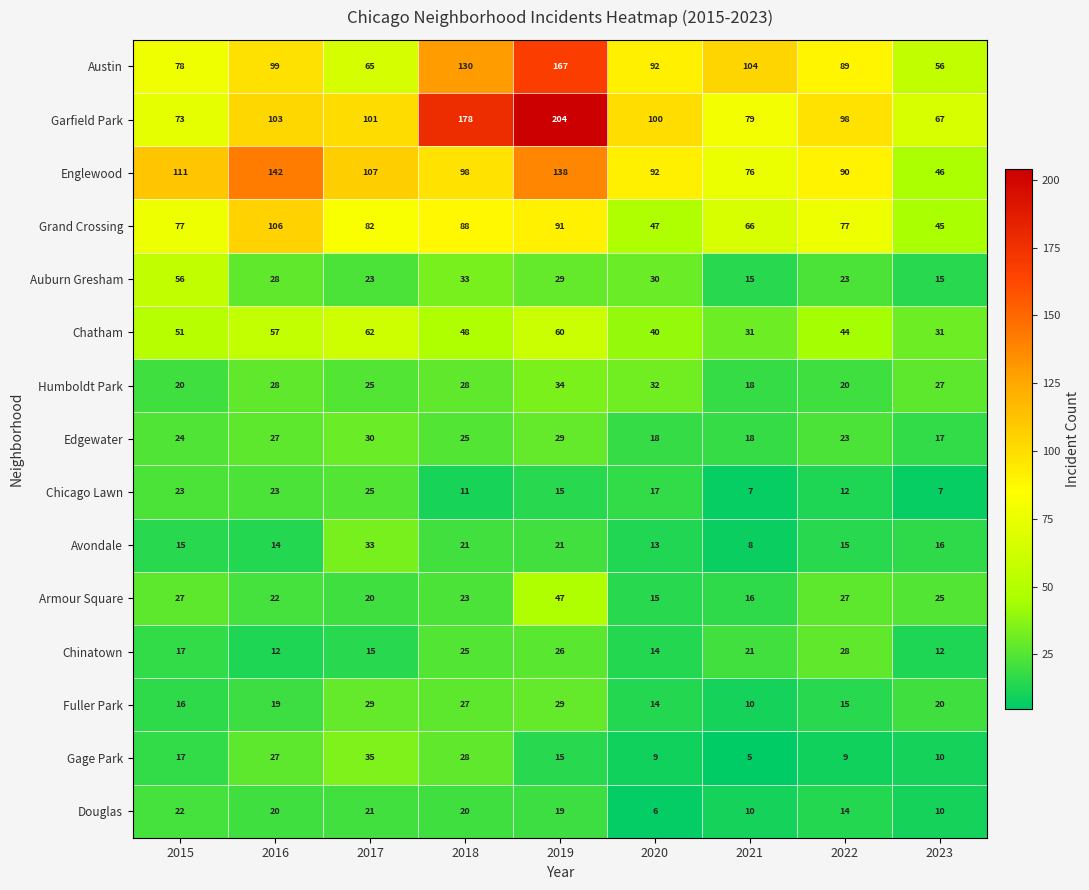

Which series has the largest total across all categories?

Garfield Park